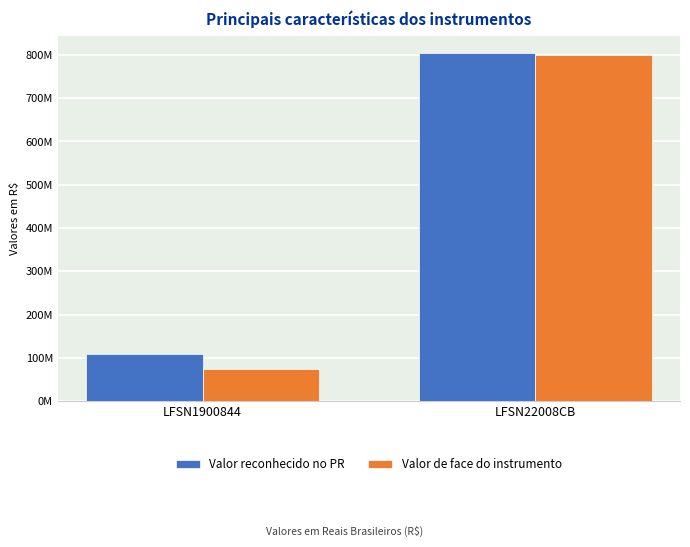

Which category has the lowest value across all series?

LFSN1900844